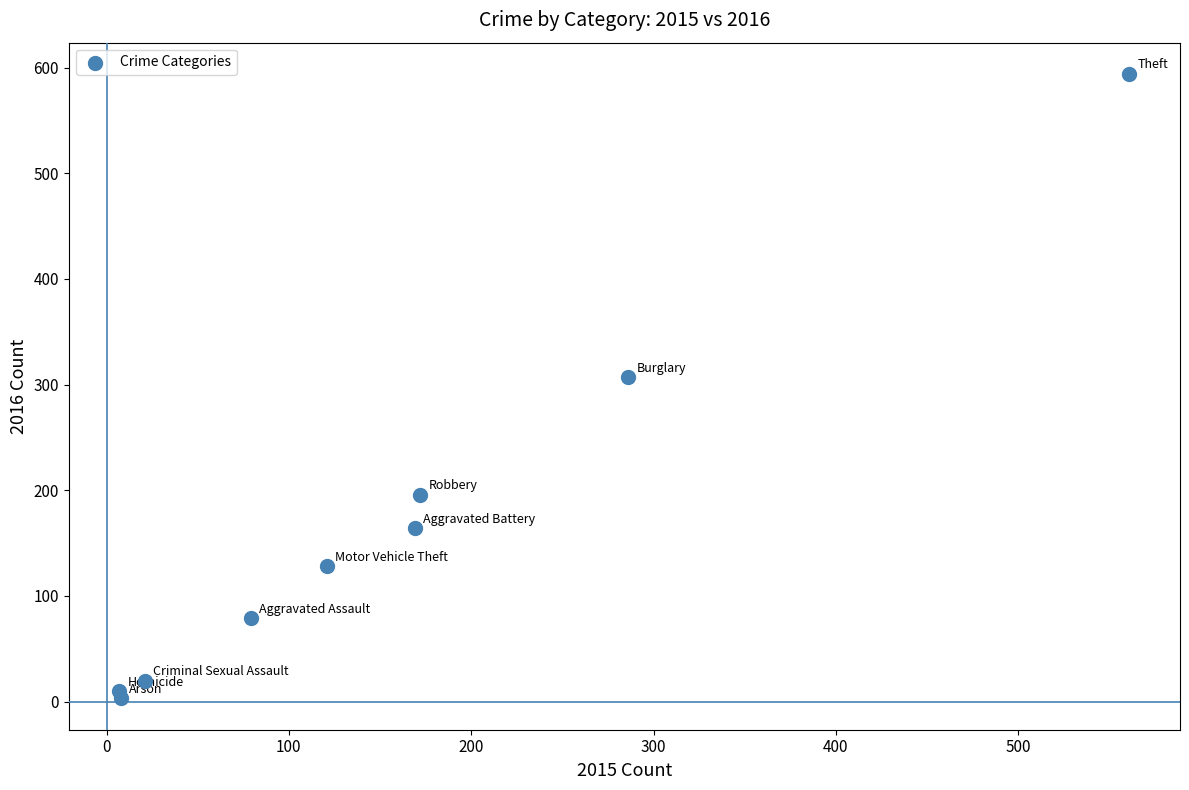

What is the range of X values (max minus min)?

554